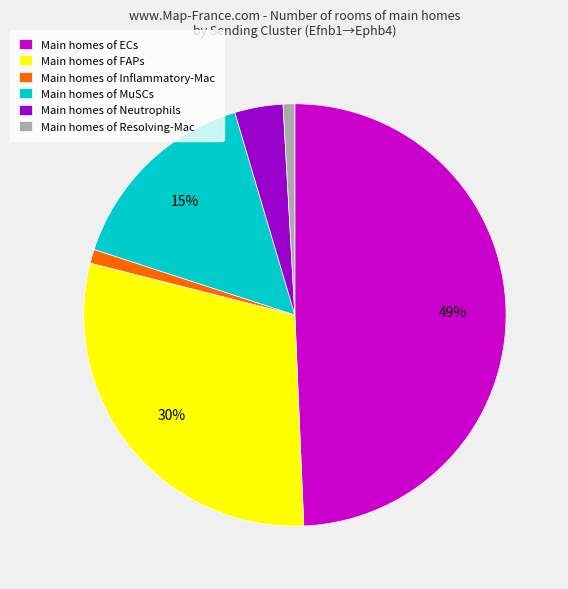

Is it true that Main homes of Resolving-Mac is 11% of the pie?

False